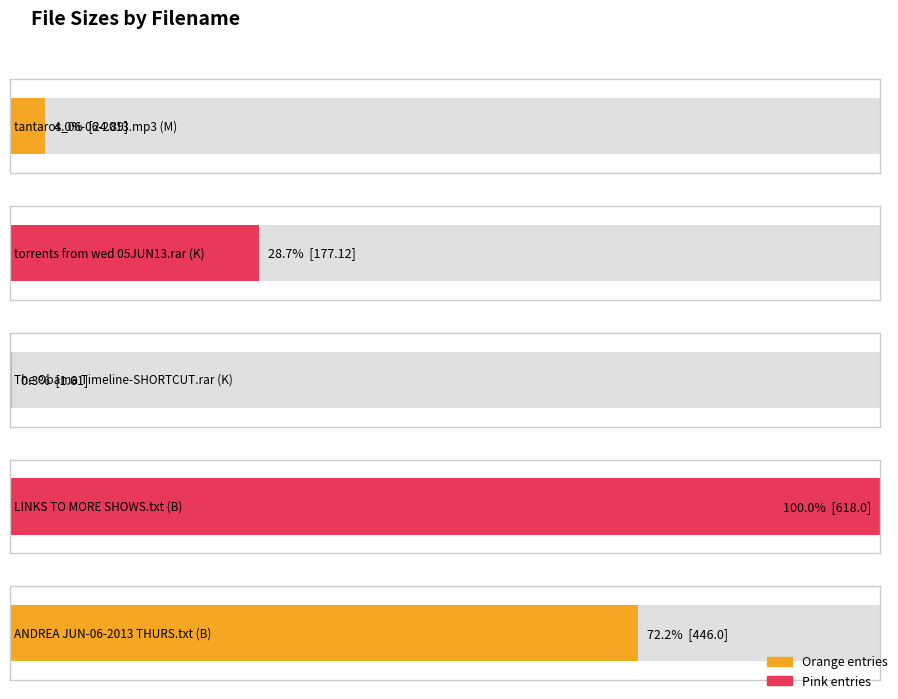

Which label corresponds to the largest value in the chart?

LINKS TO MORE SHOWS.txt (B)